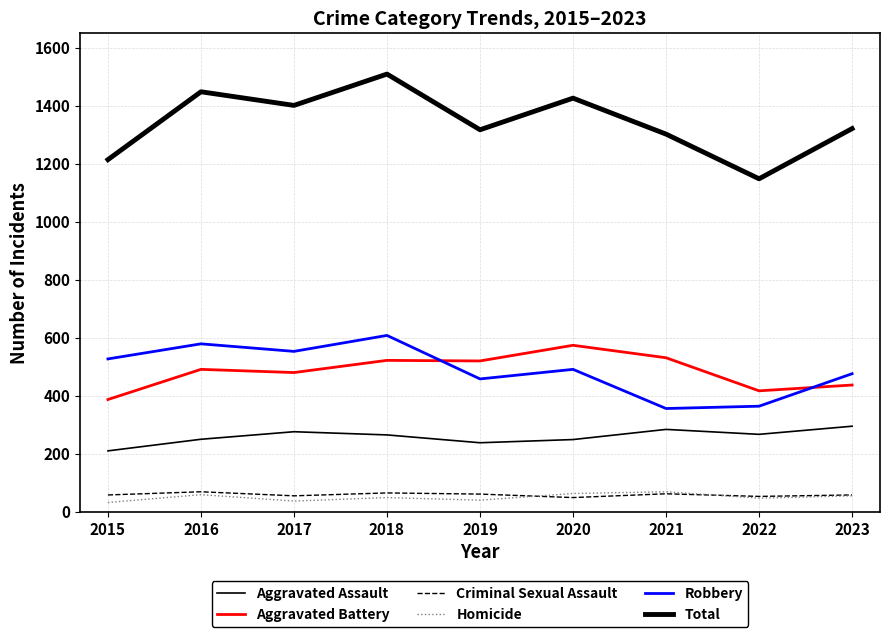

List the labels in order of Aggravated Assault value, smallest first.

2015, 2019, 2020, 2016, 2018, 2022, 2017, 2021, 2023